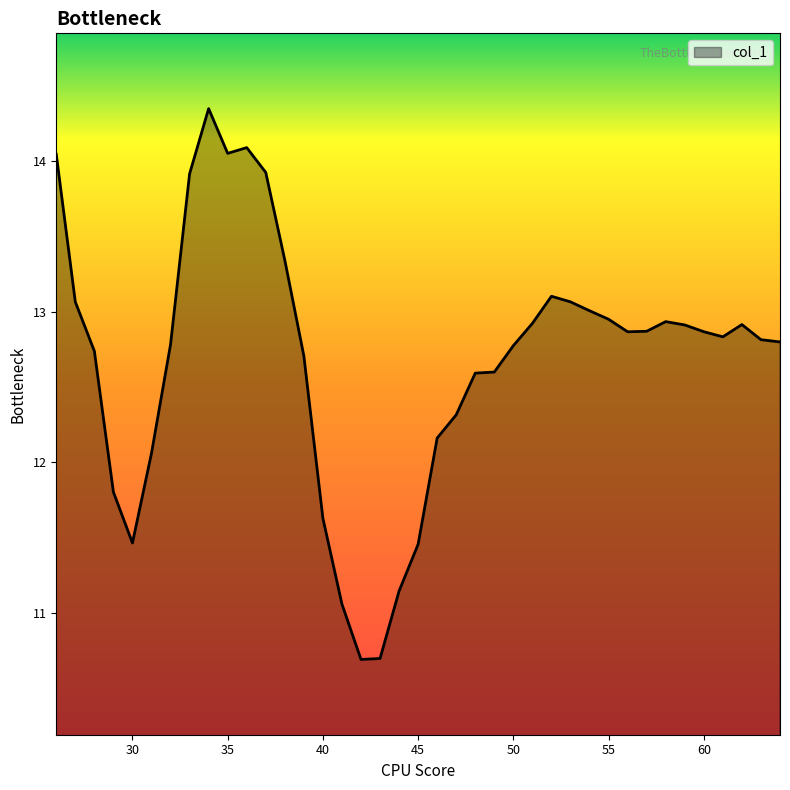

What is the minimum value shown in the chart?

10.7